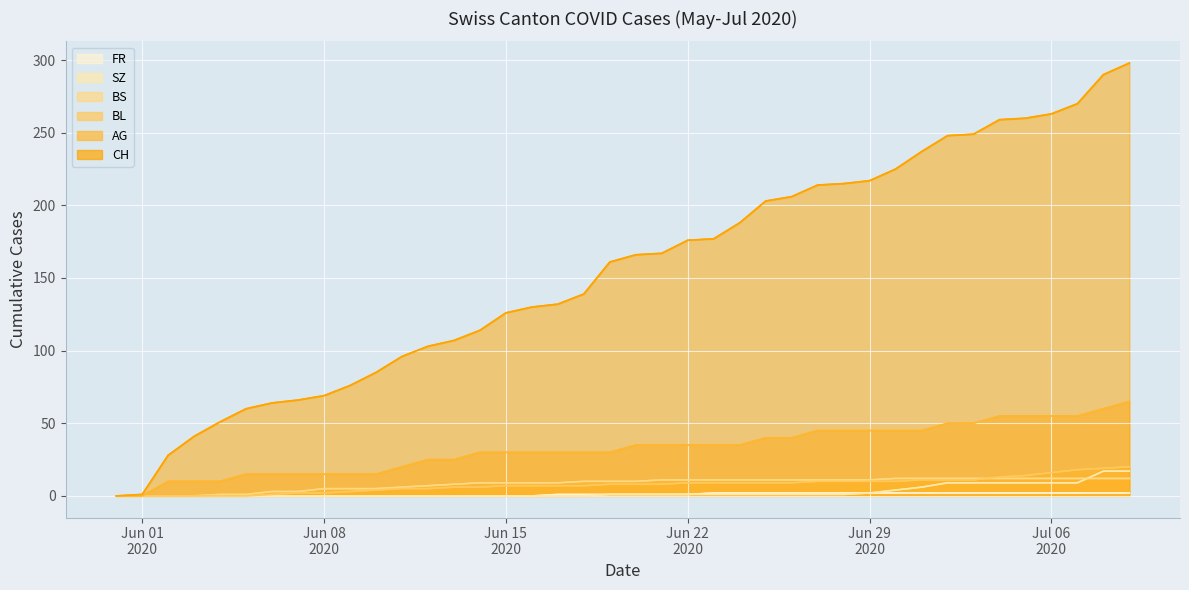

At which category is the sum across all series the highest?

2020-07-09